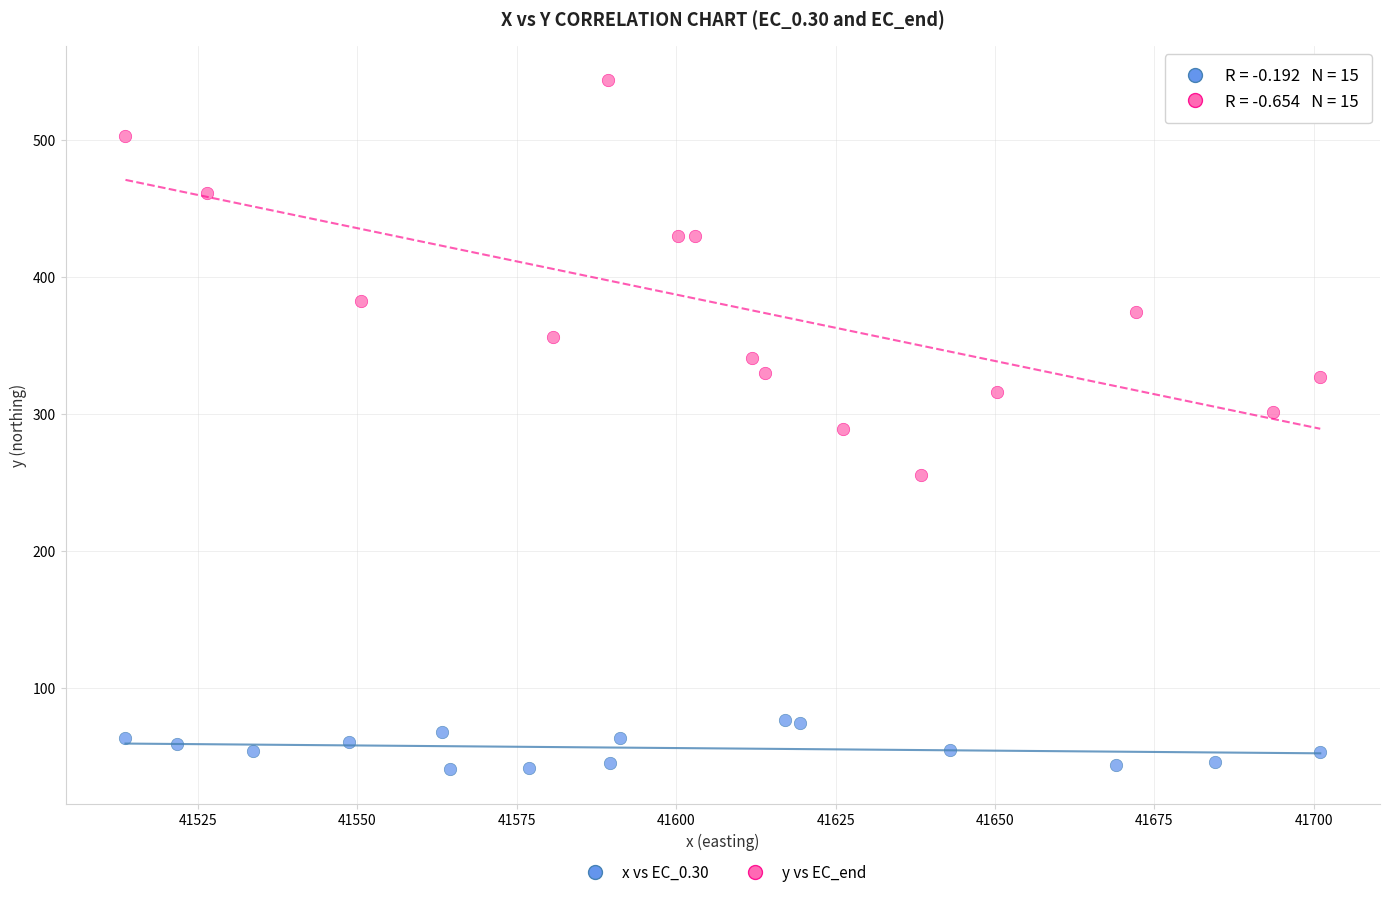

Which series reaches the minimum Y coordinate?

x vs EC_0.30